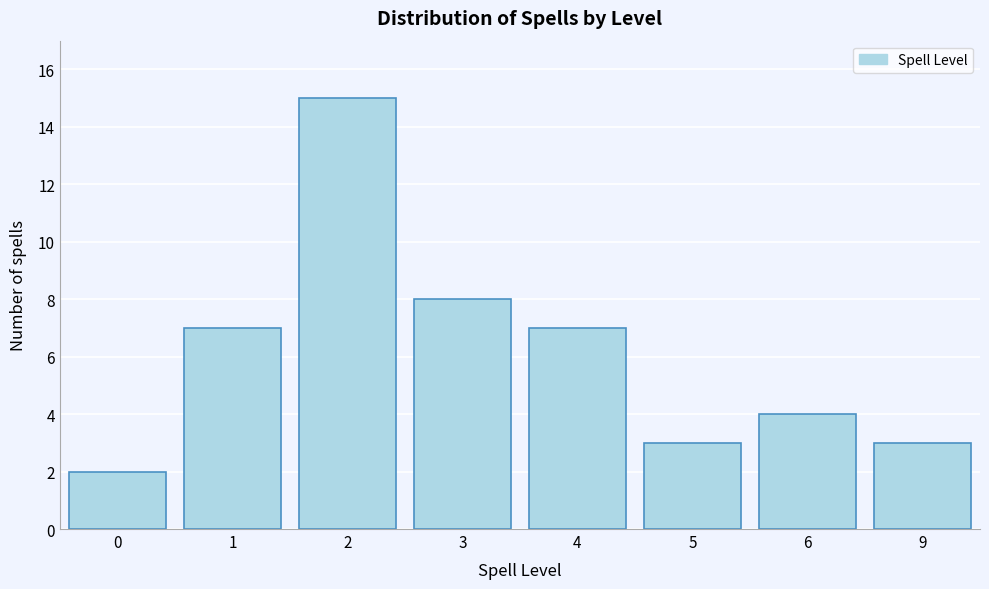

Reading right to left, list all the values displayed in this chart.

9=3	6=4	5=3	4=7	3=8	2=15	1=7	0=2